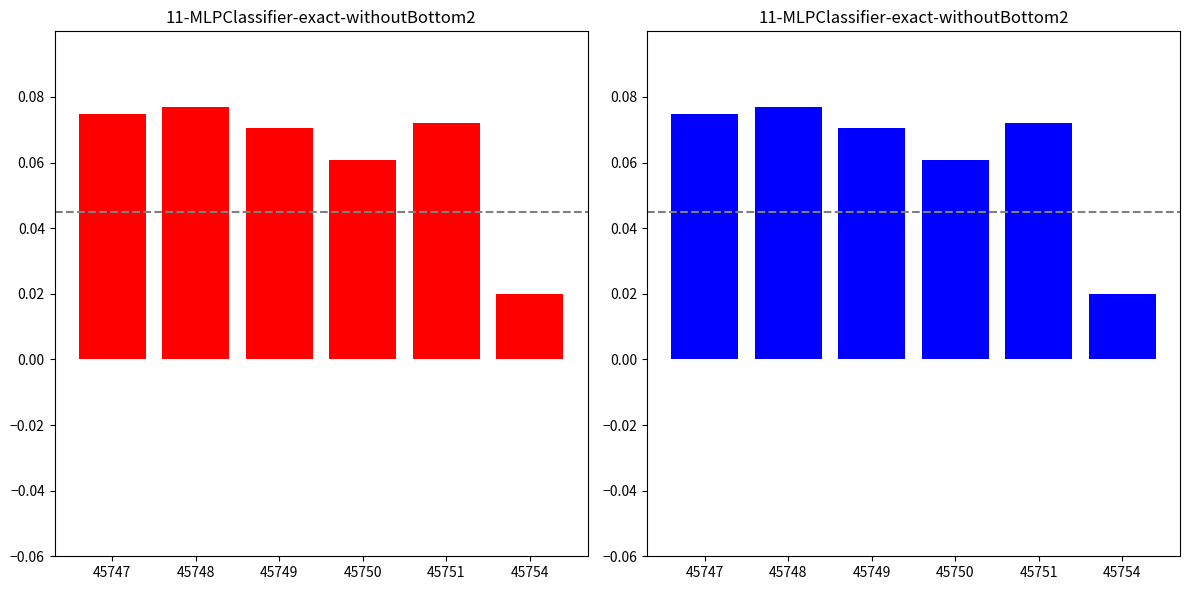

Between 45754 and 45751, which is larger?

45751